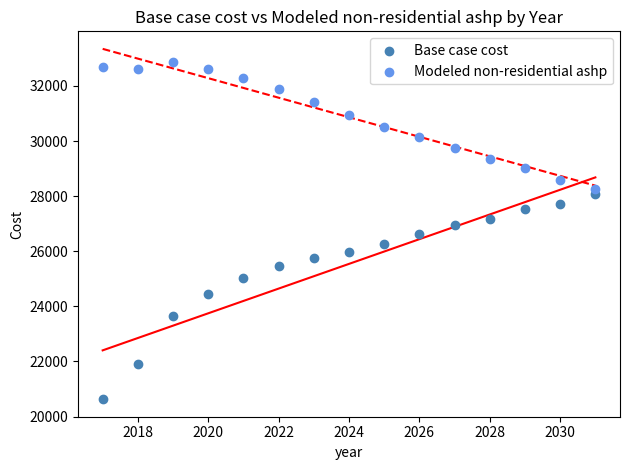

Which series reaches the maximum Y coordinate?

Modeled non-residential ashp